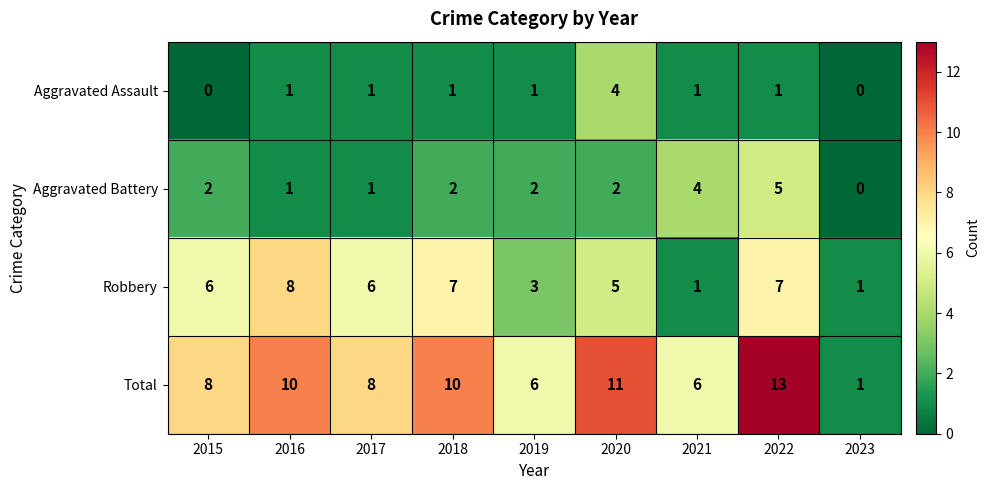

What is the spread (max minus min) of values at 2022?

12